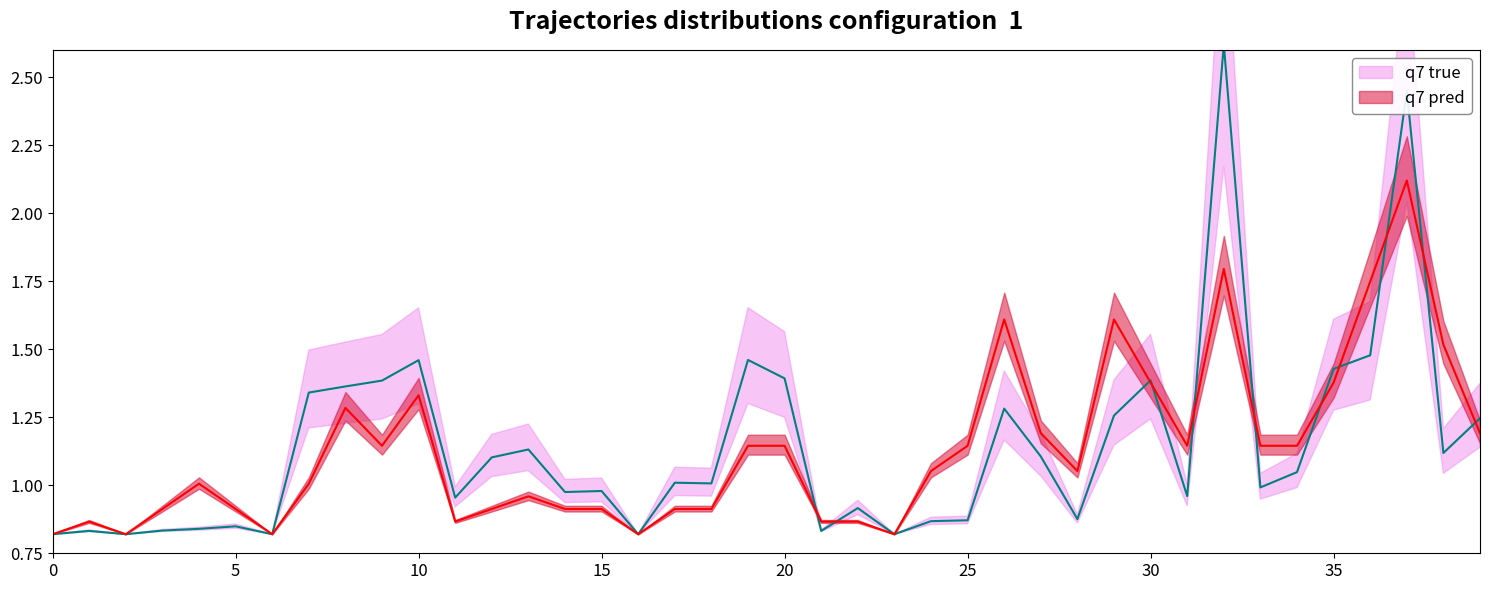

Rank the series by their average value, from highest to lowest.

q7 true, q7 pred